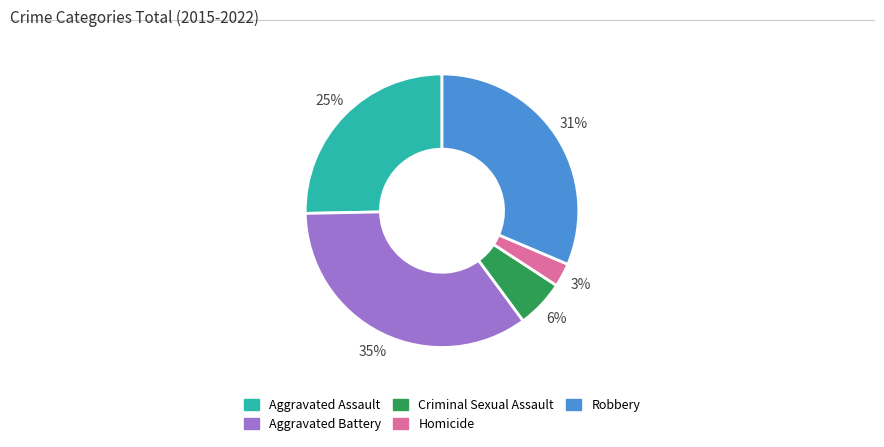

Do Aggravated Assault and Aggravated Battery together represent more than half of the pie?

Yes